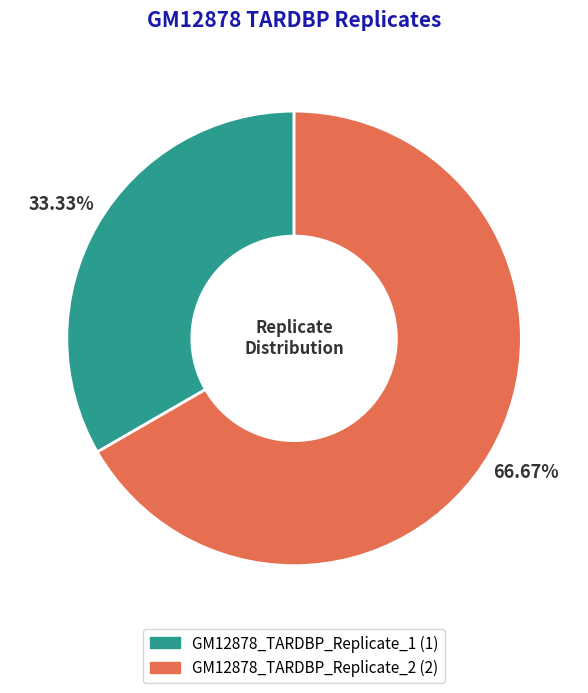

To the nearest percent, what portion does GM12878_TARDBP_Replicate_1 represent?

33%